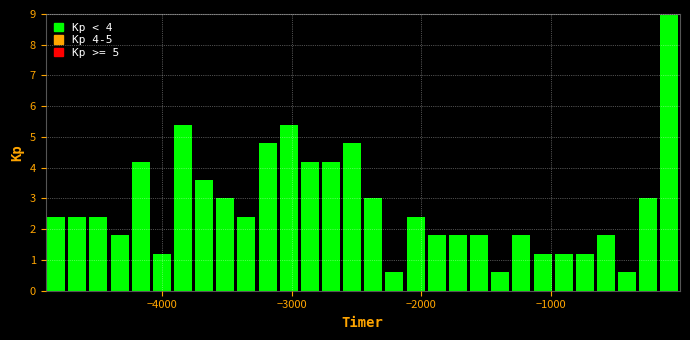

Read against the x-axis, roughly where is the centre of the tallest bar?

-100